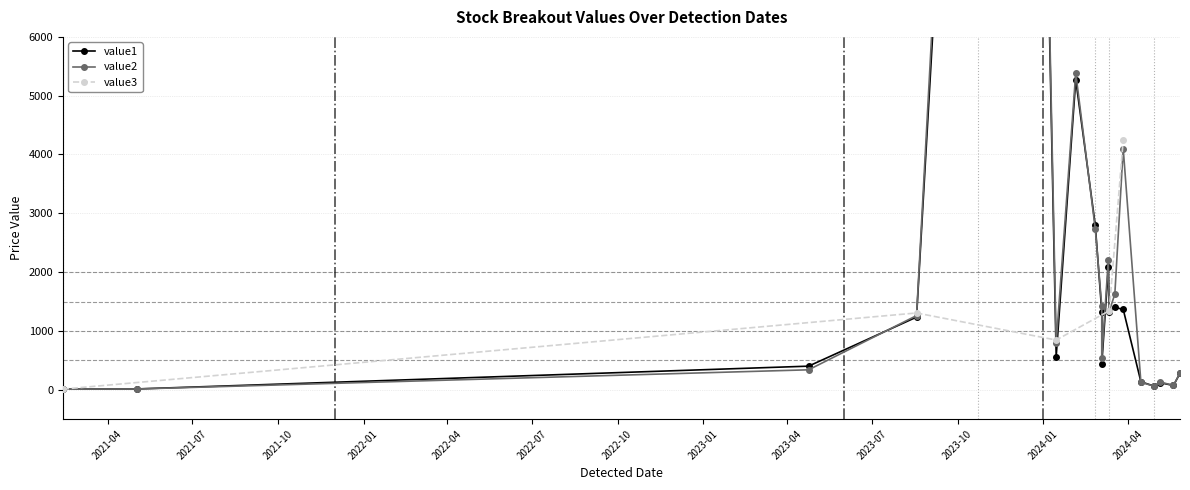

True or false: value3 has more than 1 points higher than both neighbors.

False